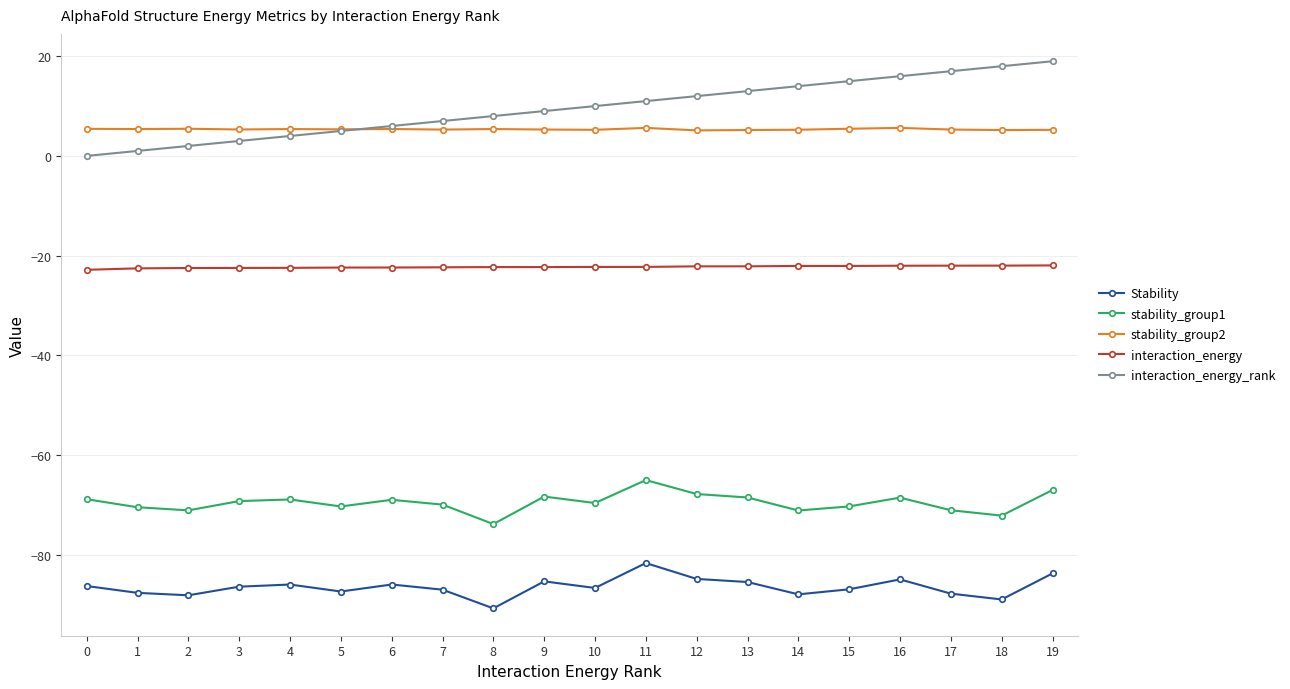

The value of Stability at 6 is -86.0. True or false?

True